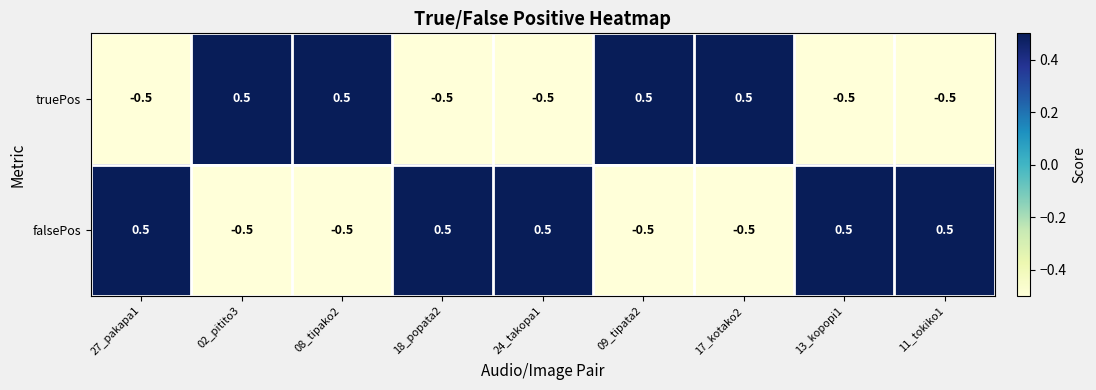

Reading left to right, list all the values displayed in this chart.

truePos: -0.5	0.5	0.5	-0.5	-0.5	0.5	0.5	-0.5	-0.5
falsePos: 0.5	-0.5	-0.5	0.5	0.5	-0.5	-0.5	0.5	0.5